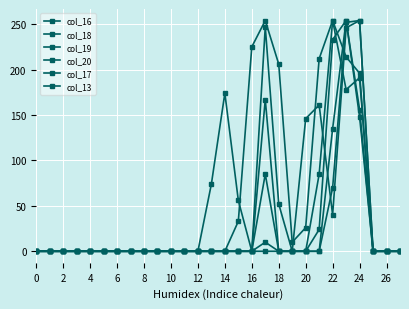

Does the chart display data point markers on the line(s)?

Yes